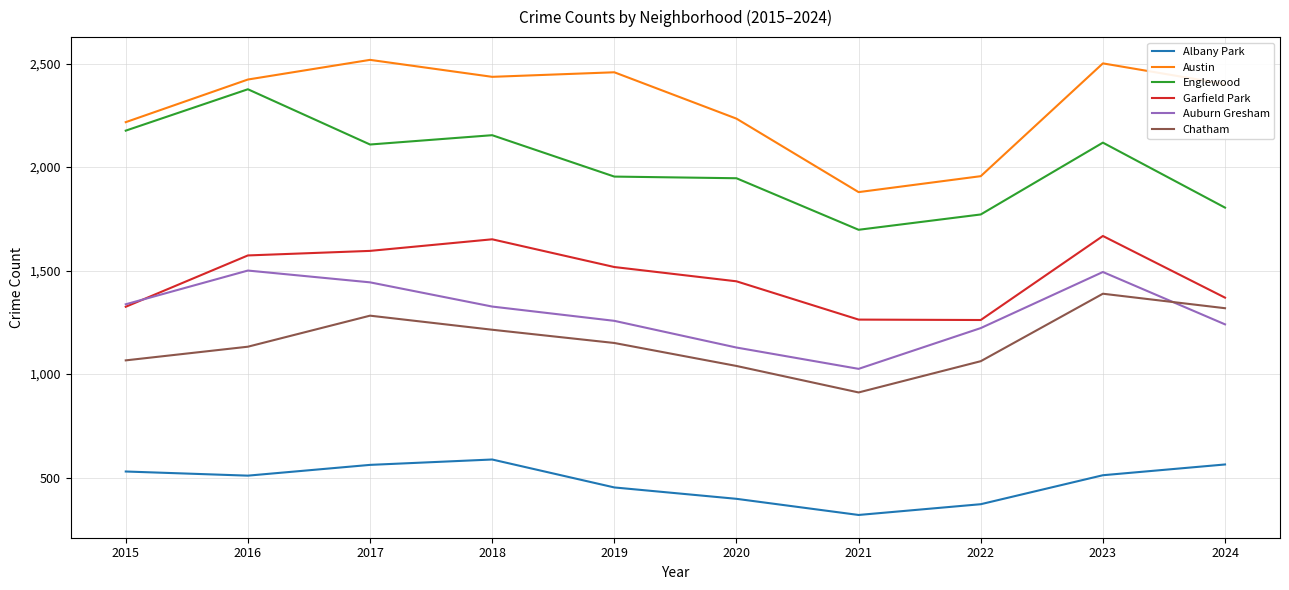

Which category has the lowest value across all series?

2021